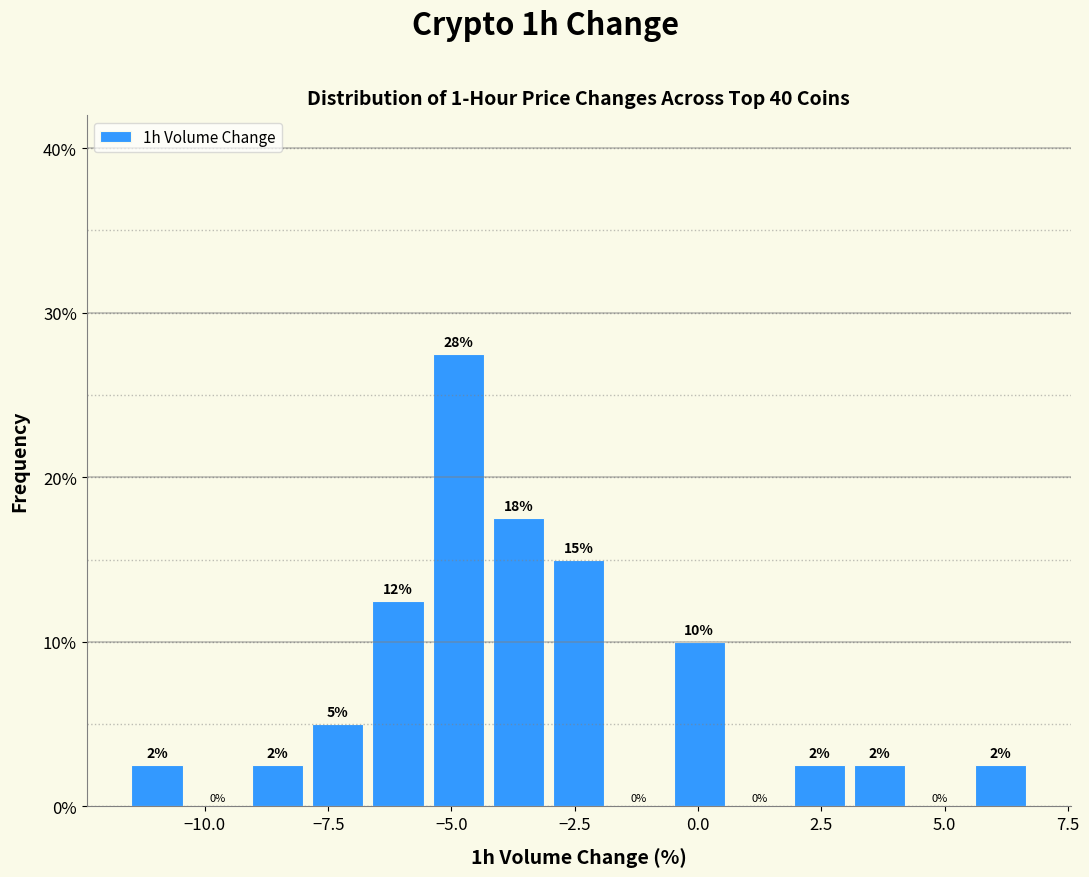

Read against the x-axis, roughly where is the centre of the tallest bar?

-5.0